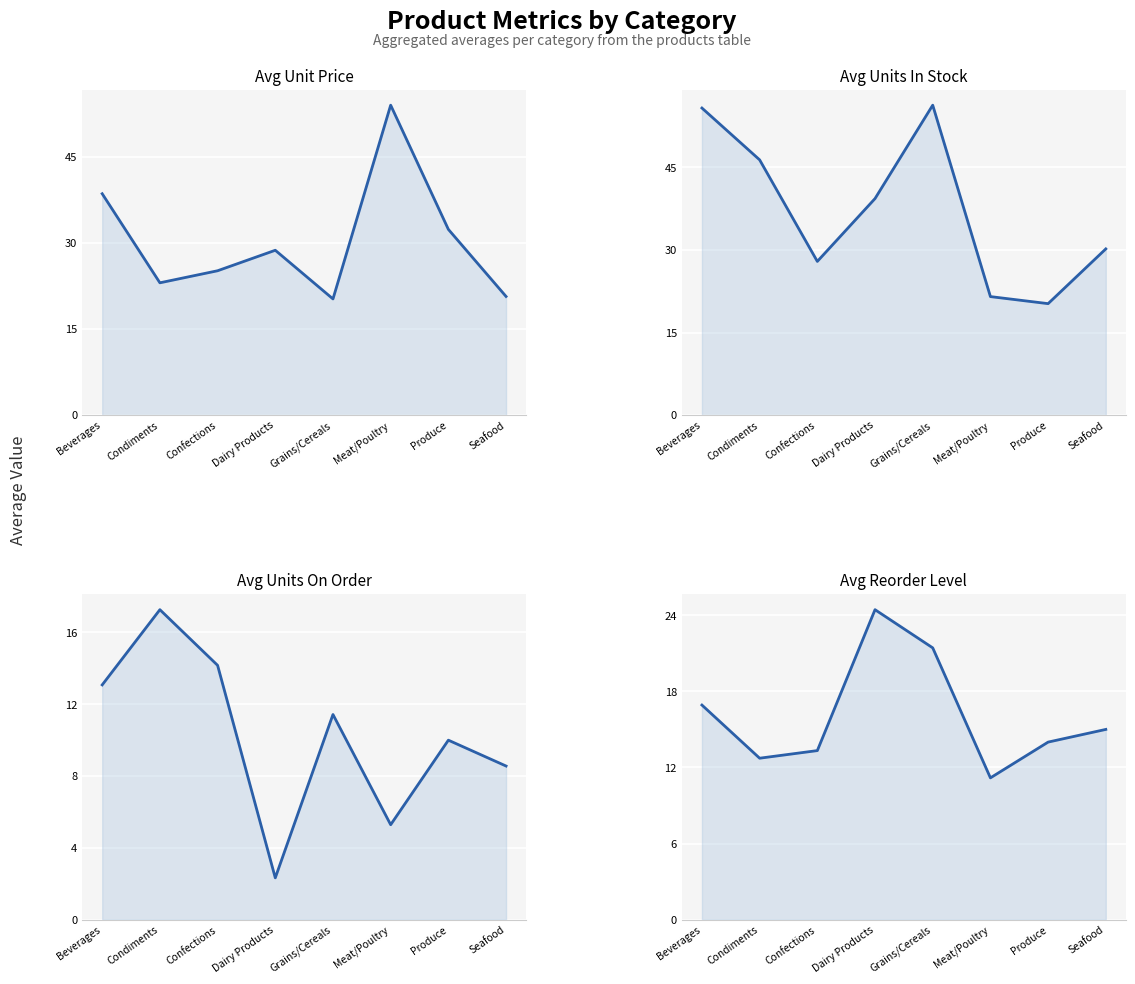

What is the approximate value of Avg Unit Price at Meat/Poultry?

54.0